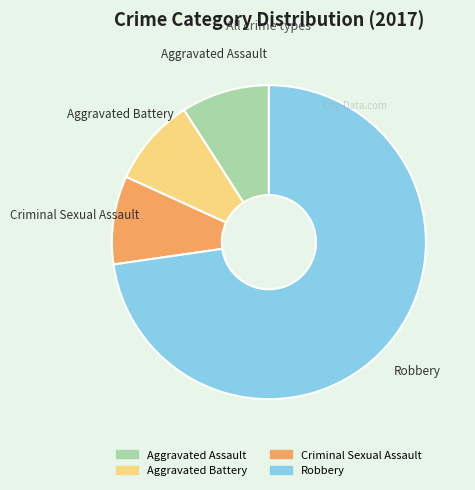

Approximately how many times larger is the value at Aggravated Battery compared to Criminal Sexual Assault?

1.0